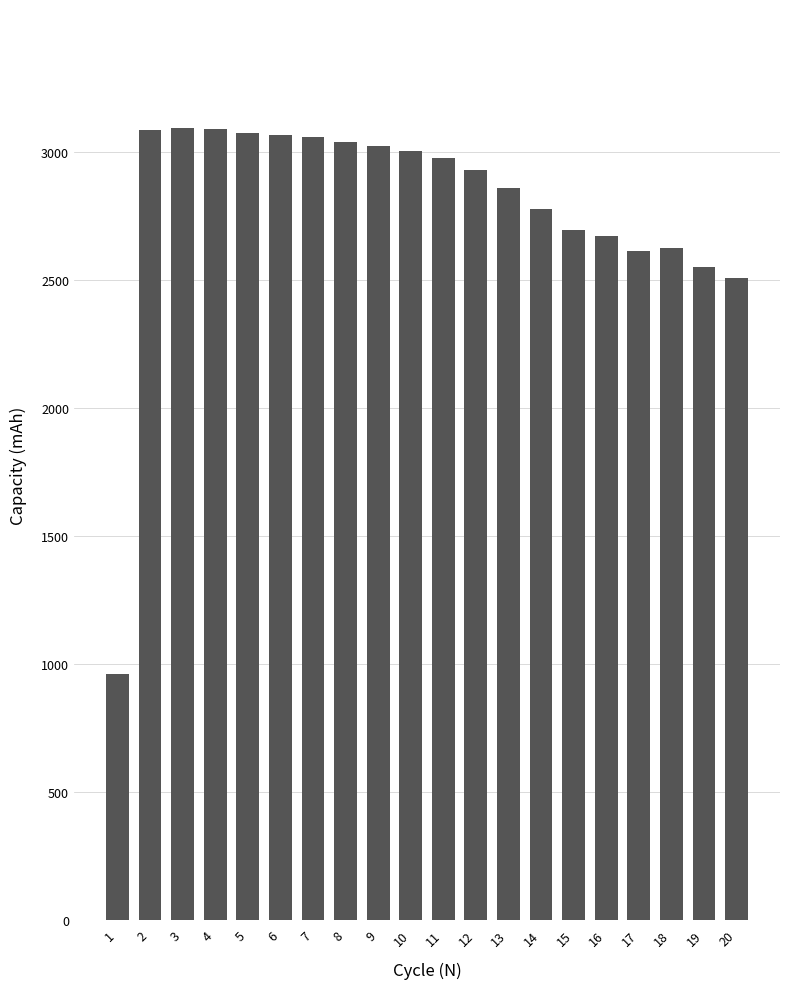

Where does the data first go above 2975?

2